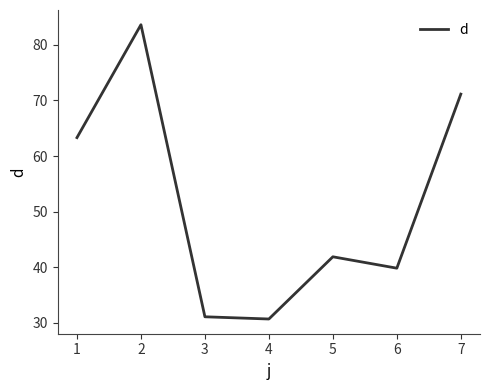

How many interior local peaks (higher than both neighbors) does the data have?

2